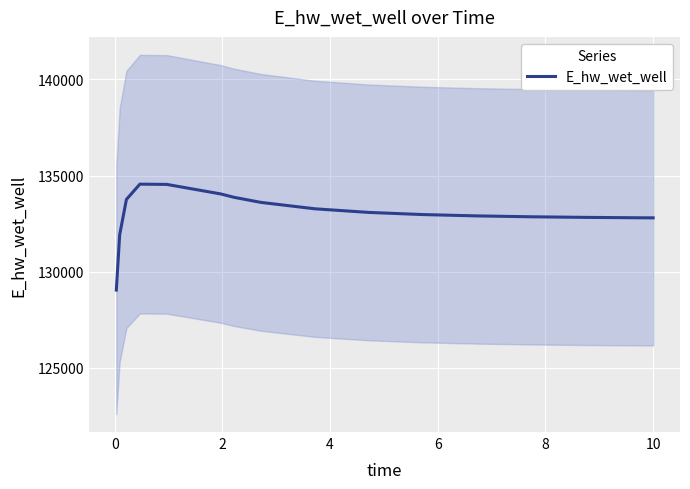

What is the minimum value for E_hw_wet_well?

129042.0